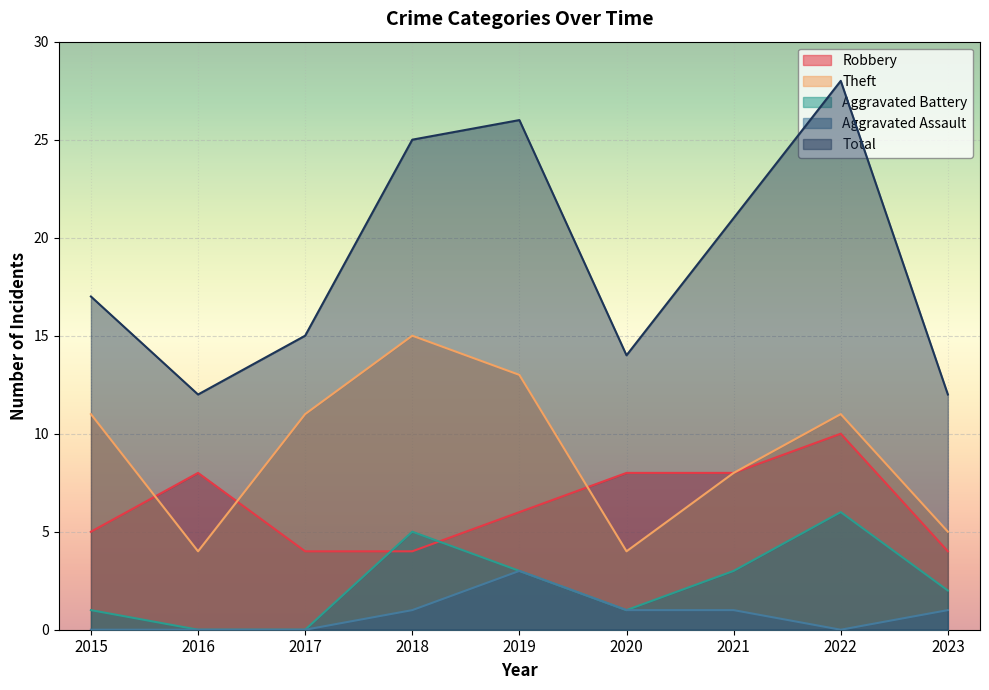

True or false: Theft and Aggravated Assault intersect in this chart.

False